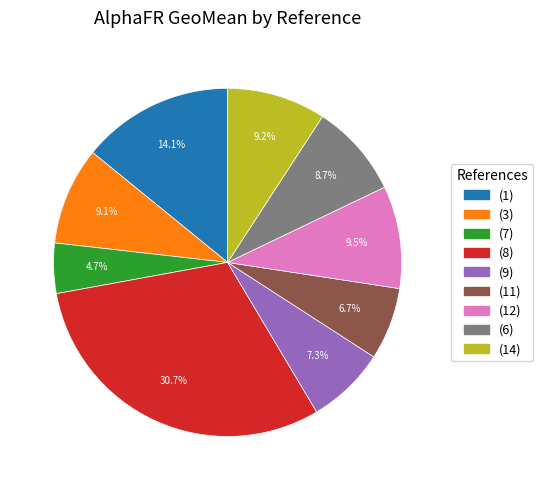

True or false: (9) accounts for 17% of the total.

False